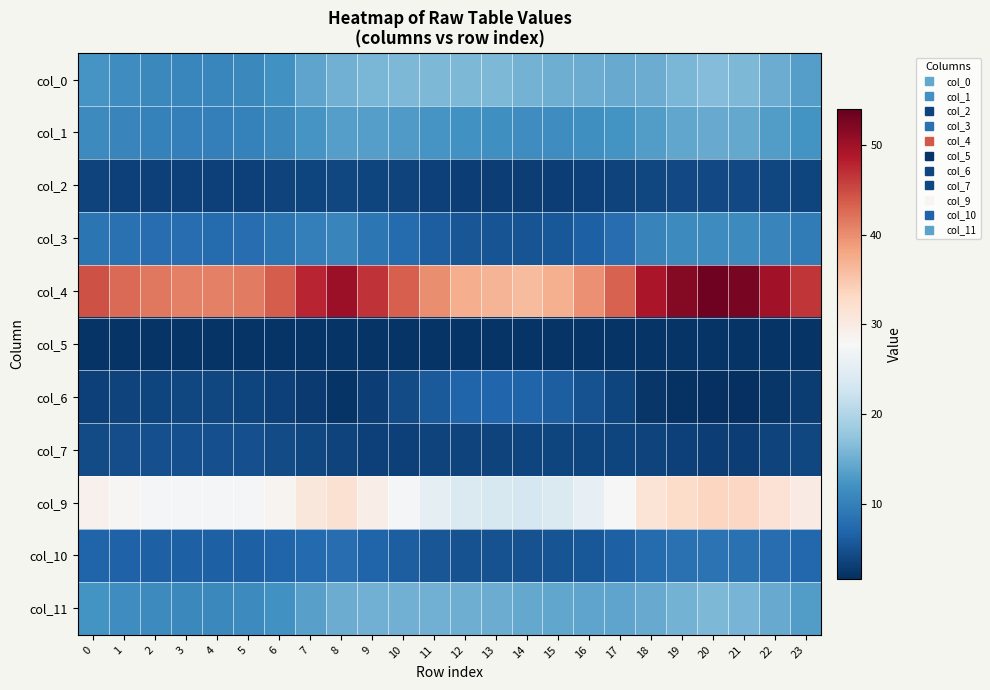

Rank the series at 10 from lowest to highest value.

col_5, col_7, col_2, col_6, col_10, col_3, col_1, col_11, col_0, col_9, col_4